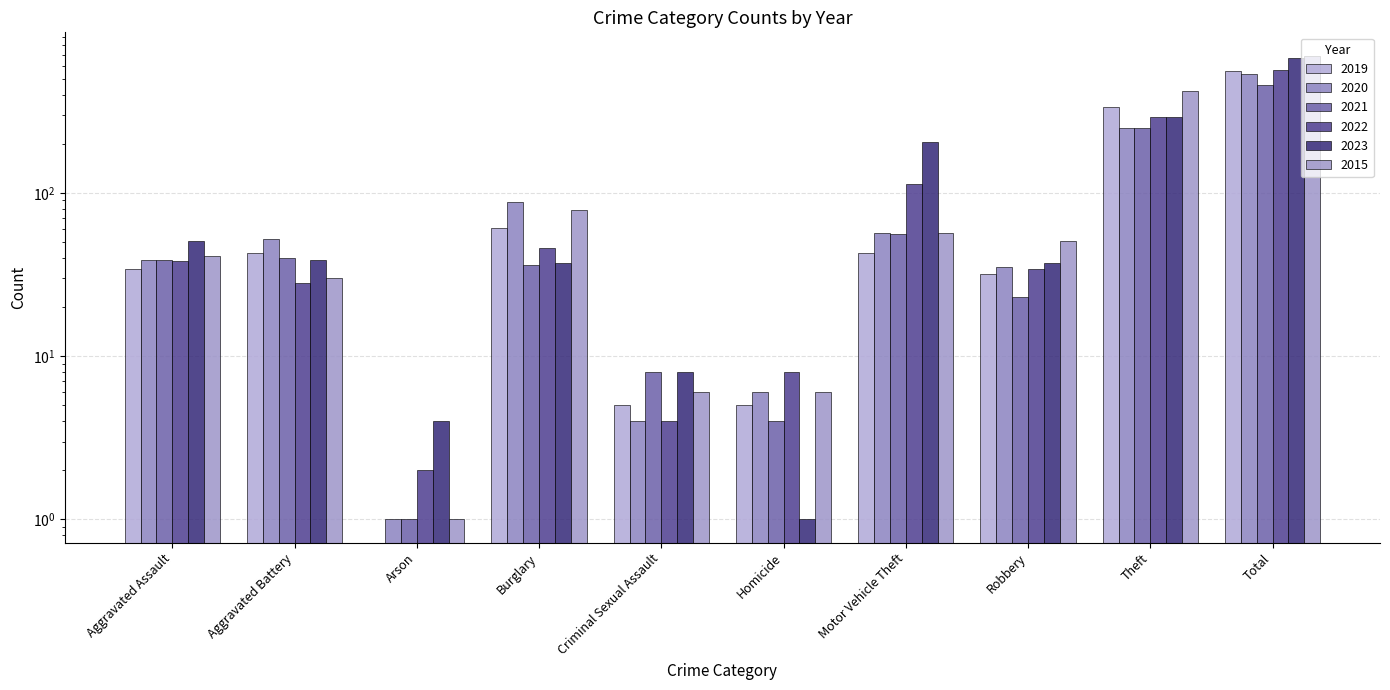

Reading left to right, extract all data points from this chart.

2019: 34	43	0	61	5	5	43	32	337	560
2020: 39	52	1	88	4	6	57	35	249	531
2021: 39	40	1	36	8	4	56	23	249	456
2022: 38	28	2	46	4	8	113	34	292	565
2023: 51	39	4	37	8	1	204	37	293	674
2015: 41	30	1	78	6	6	57	51	423	693